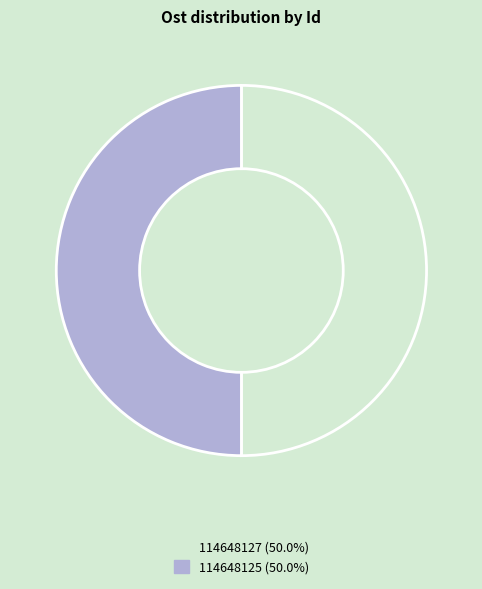

Is the sum of 114648125 (50.0%) and 114648127 (50.0%) greater than half?

Yes